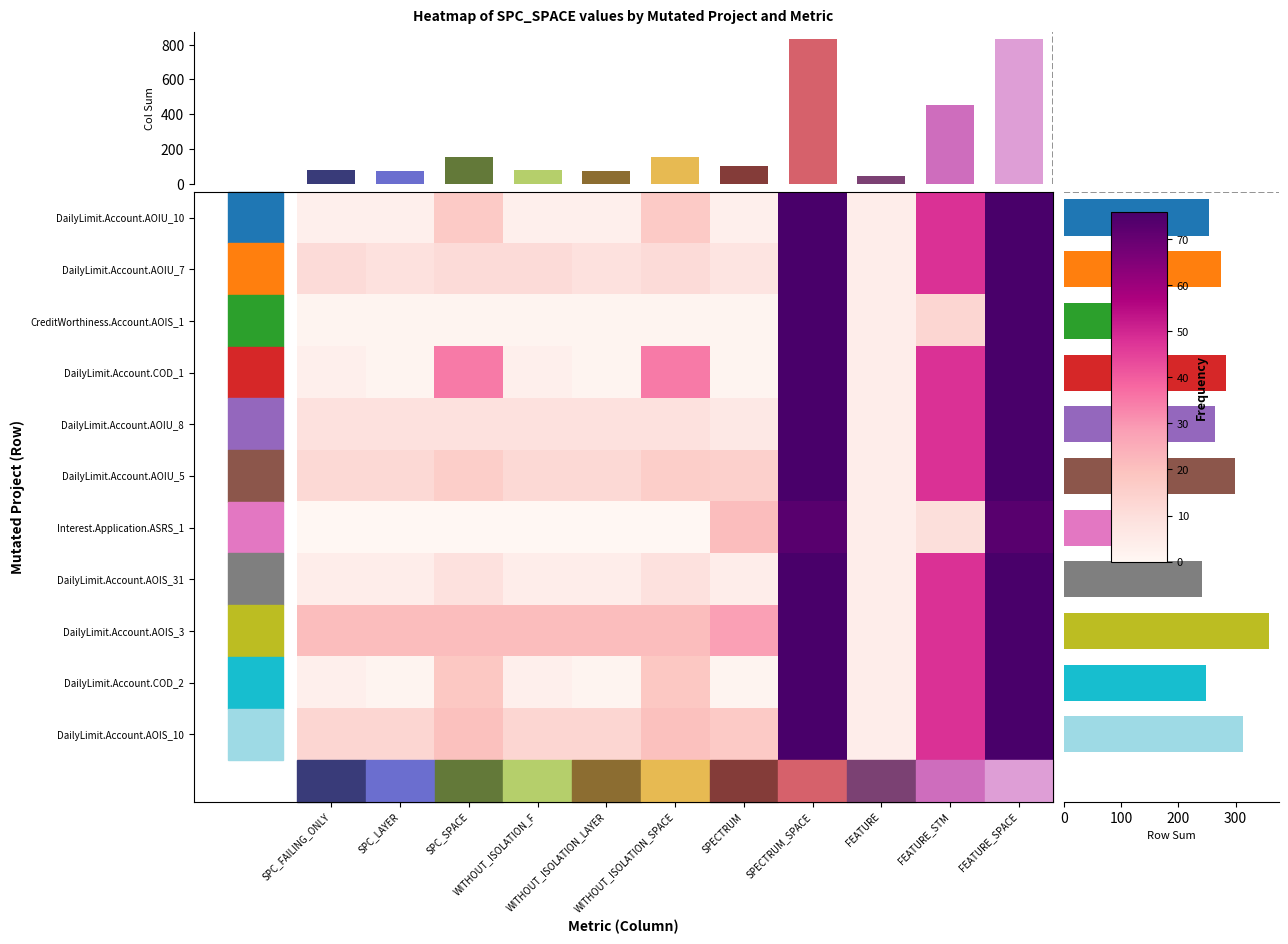

How many categories are shown in the chart?

11